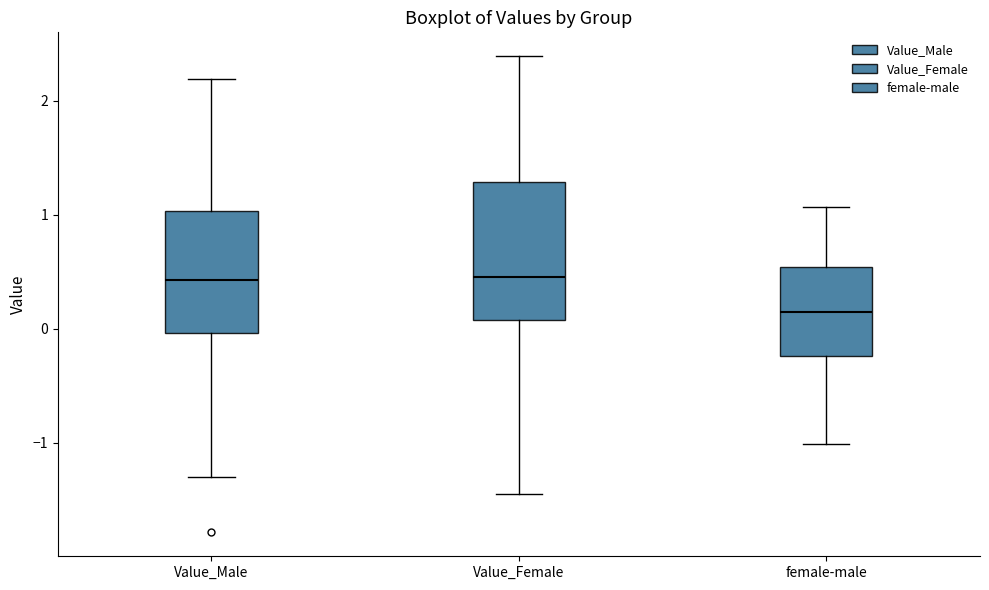

Reading left to right, read every box against the y-axis: the position of its median line, the range the box covers, and the ends of its whiskers. The values are not printed on the chart, so give them approximately, as read against the axis.

Value_Male: median 0.4, box 0.0 to 1.0, whiskers -1.3 to 2.2
Value_Female: median 0.5, box 0.1 to 1.3, whiskers -1.5 to 2.4
female-male: median 0.1, box -0.2 to 0.5, whiskers -1.0 to 1.1